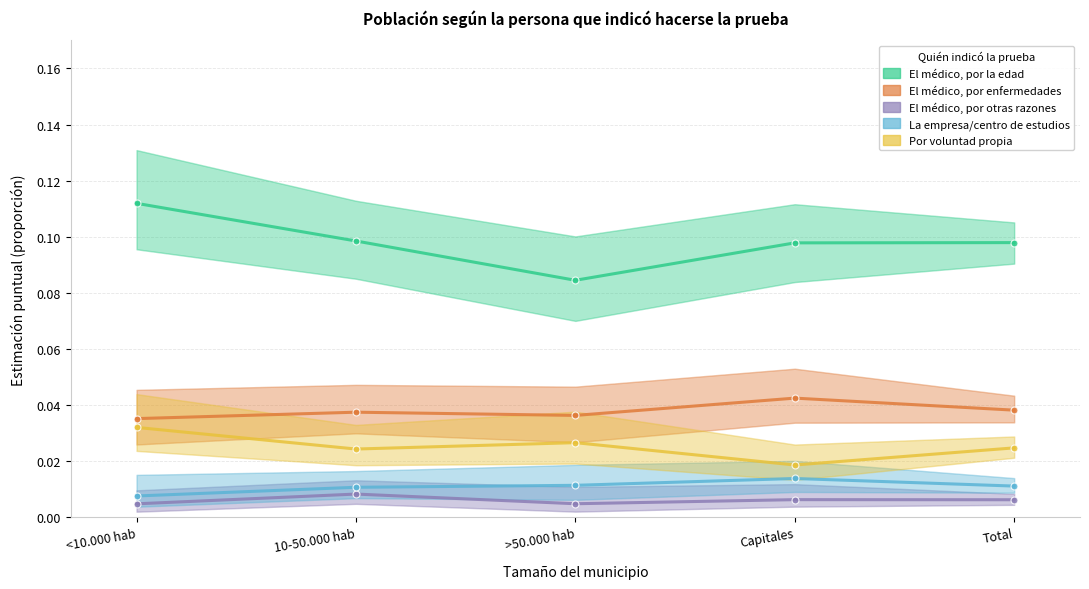

Is it true that La empresa/centro de estudios equals 0.0 at >50.000 hab?

True